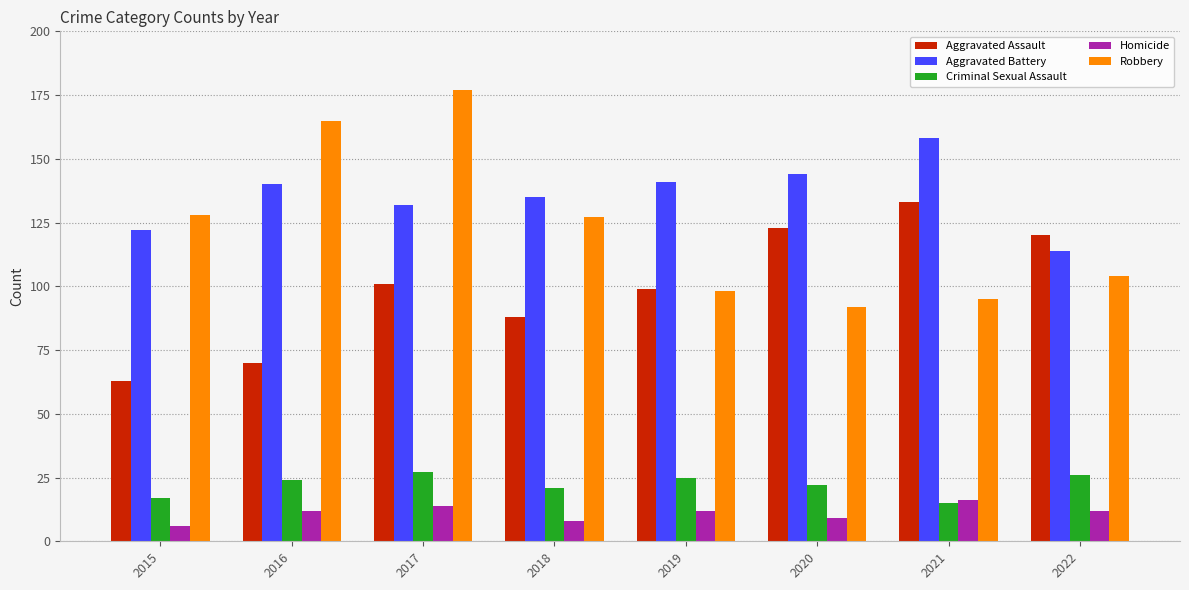

At which label does Robbery first exceed 127?

2015